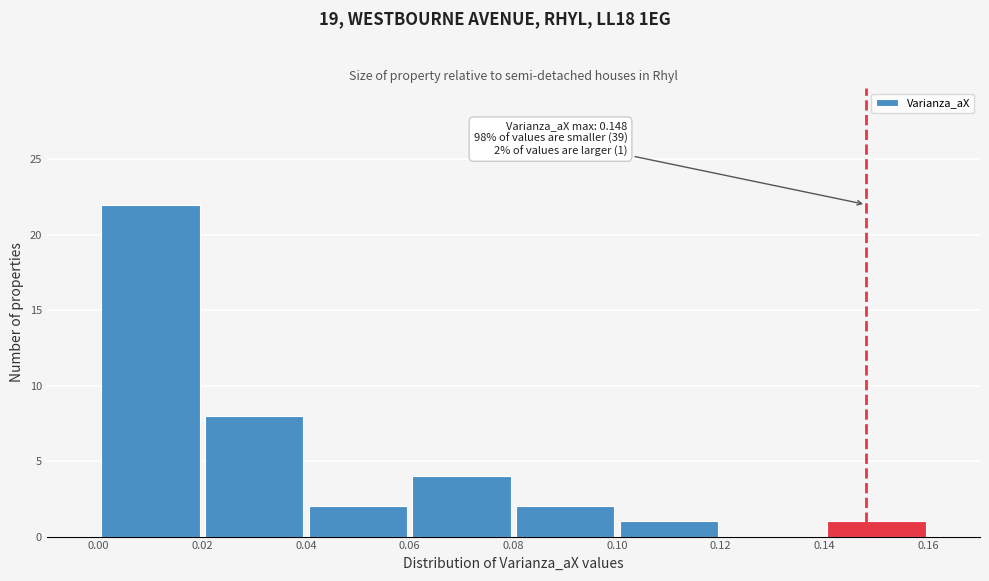

Which range on the x-axis has the tallest bar?

0.00 to 0.02